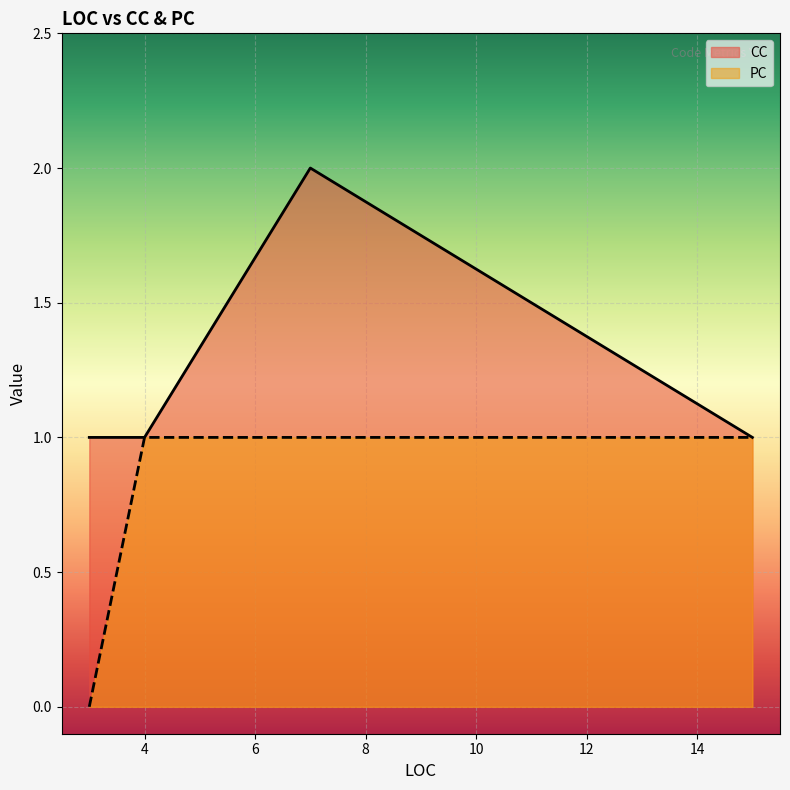

What is the label of the 1st point from the left?

3